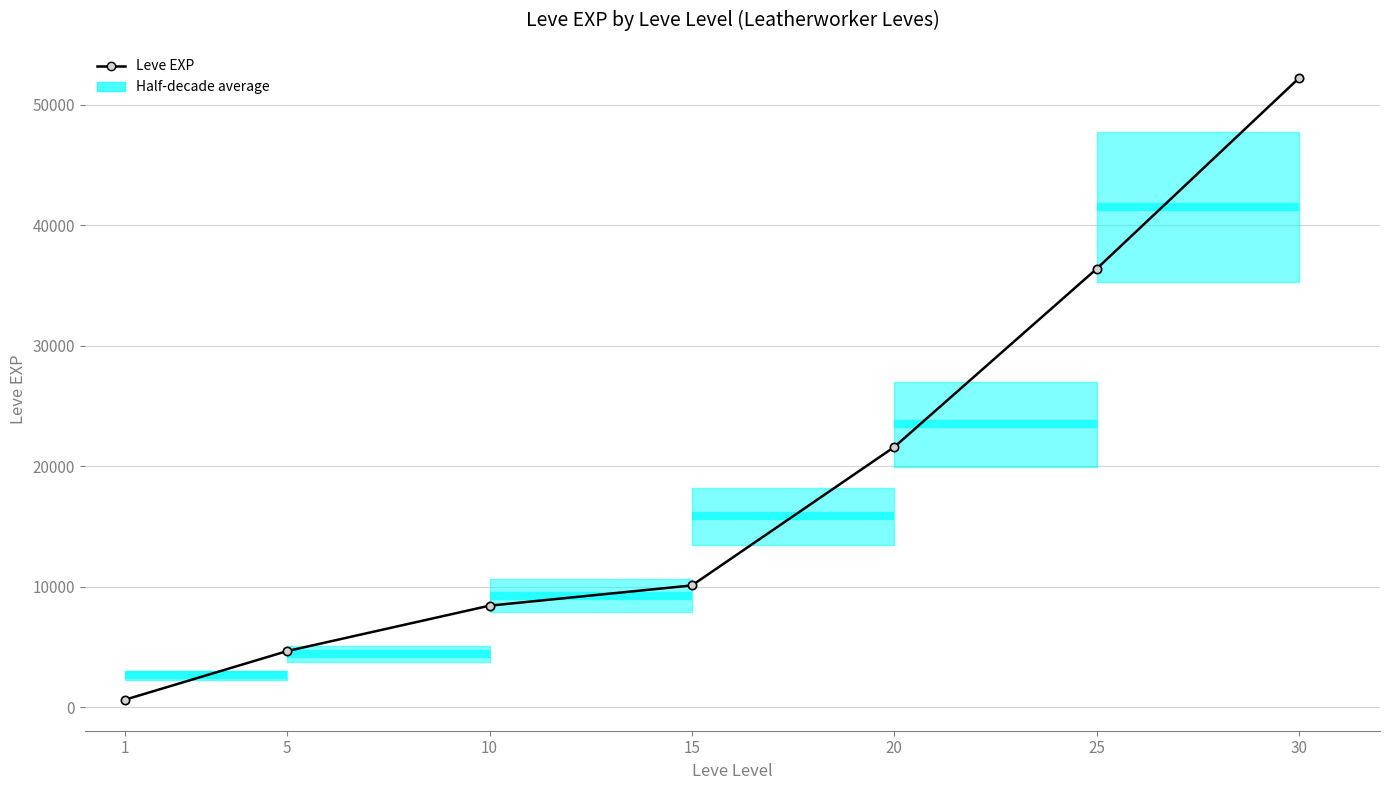

What is the sum of the values at 15 and 30?

62330